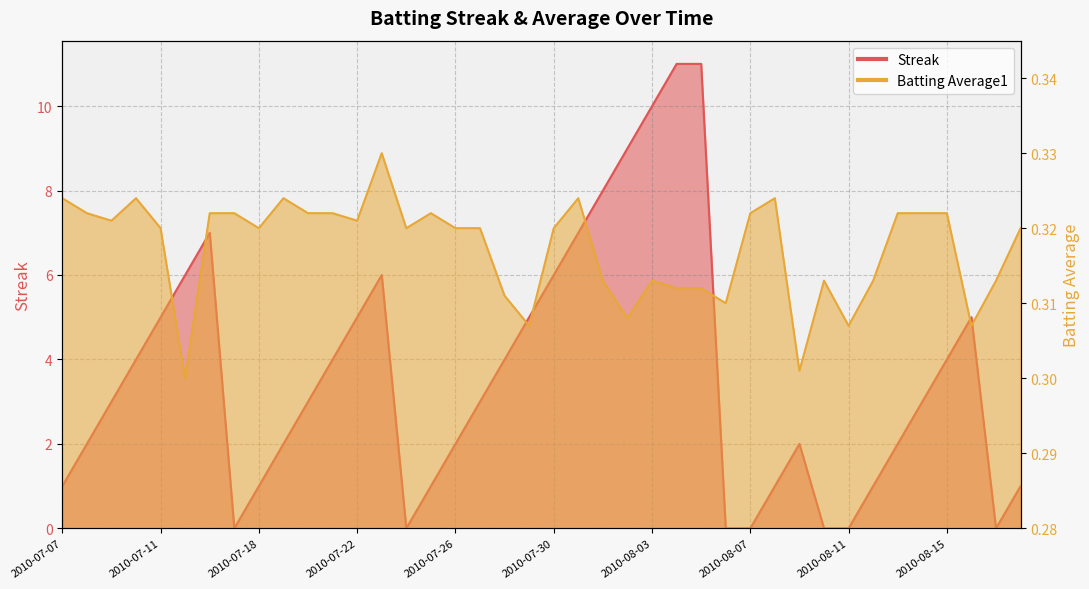

Rank the series at 2010-08-02 from highest to lowest value.

Streak, Batting Average1